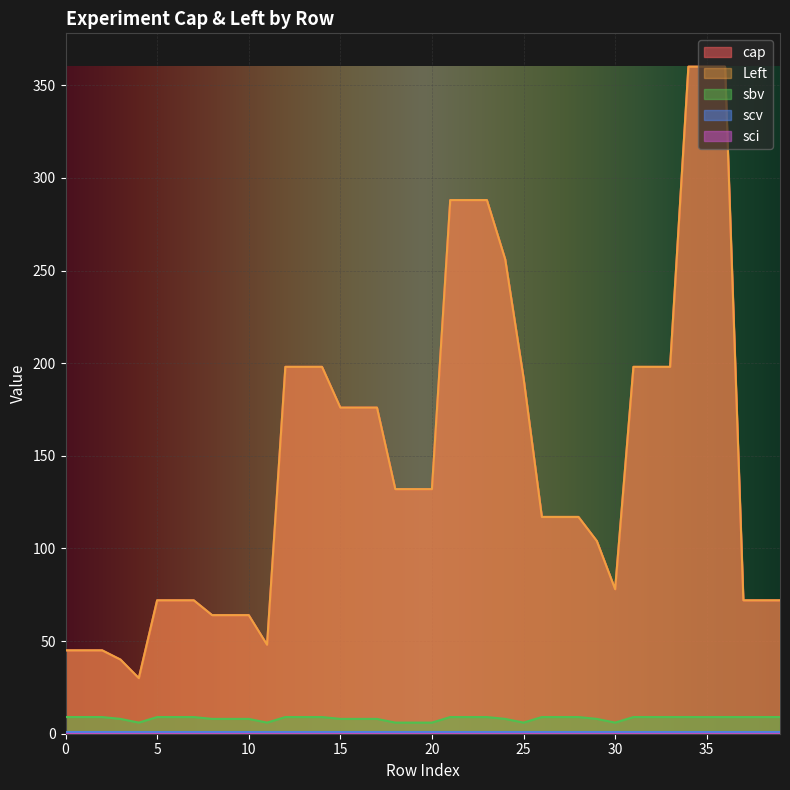

Which has a higher value, 28 or 14?

14